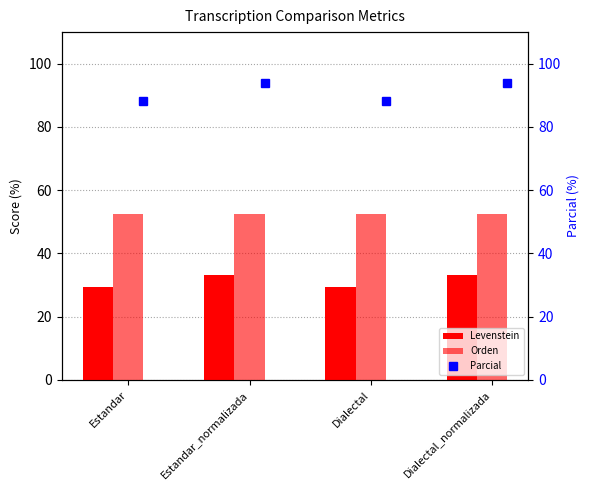

At how many categories does at least one series exceed 87?

4